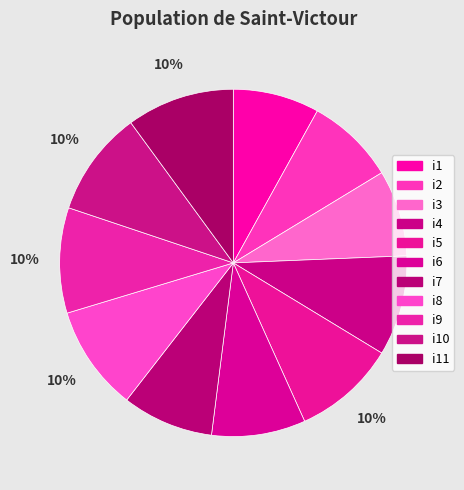

What is the largest slice in the pie chart?

i11